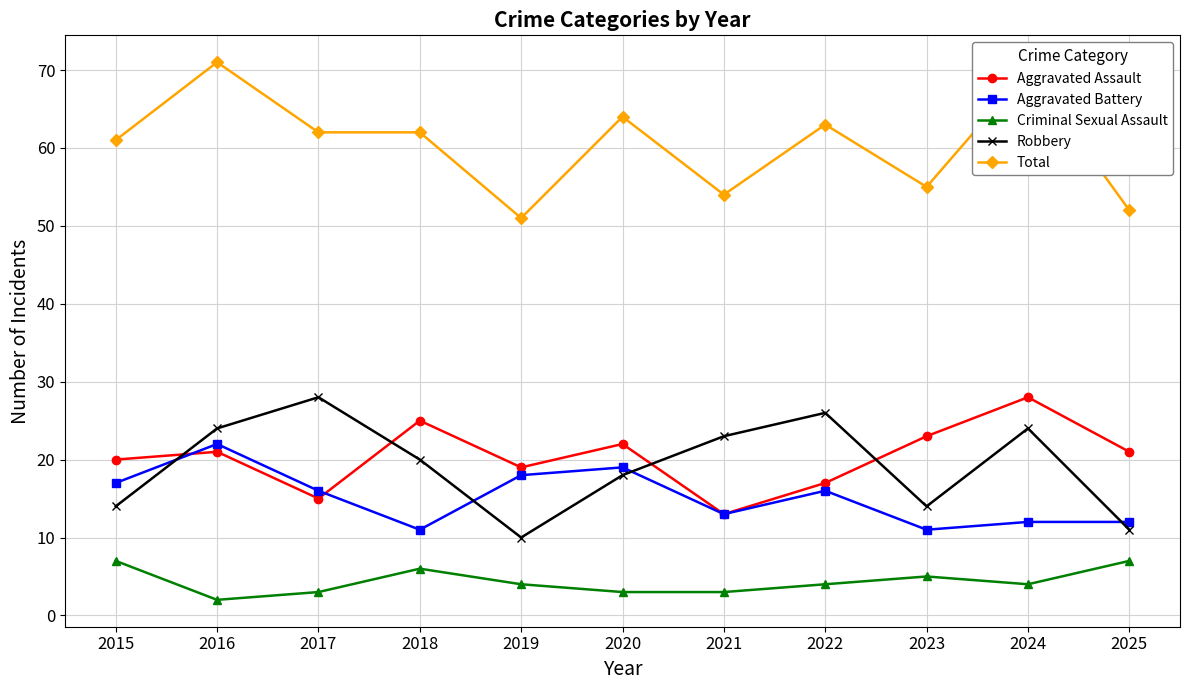

Where does the Total series first go above 62?

2016